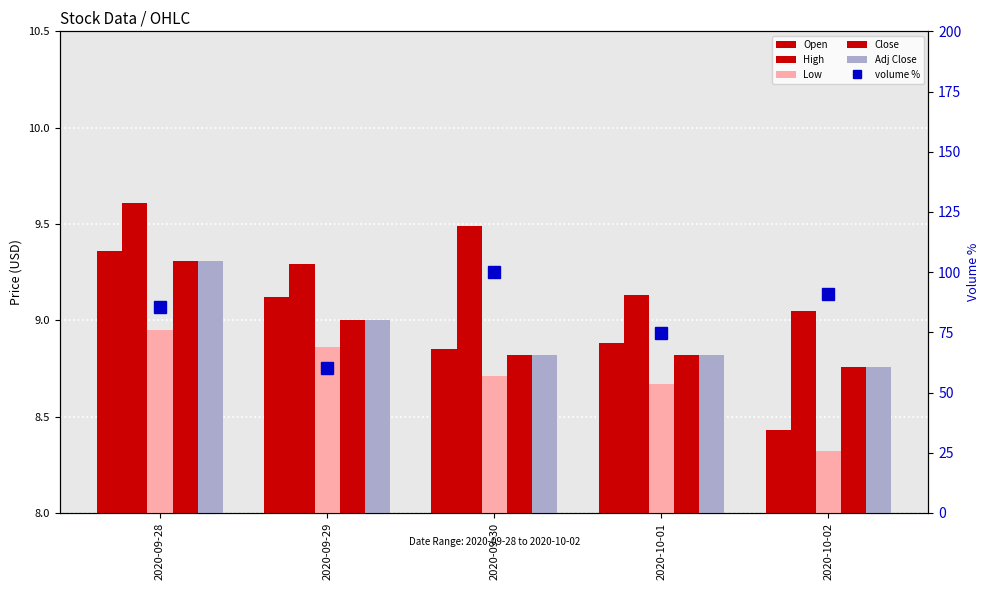

How many Close values are between 8 and 9?

4